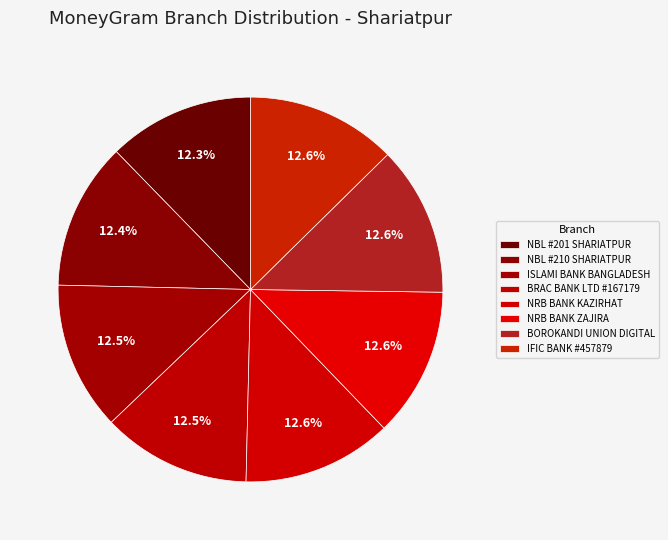

Which has a higher value, NBL #201 SHARIATPUR or BOROKANDI UNION DIGITAL?

BOROKANDI UNION DIGITAL